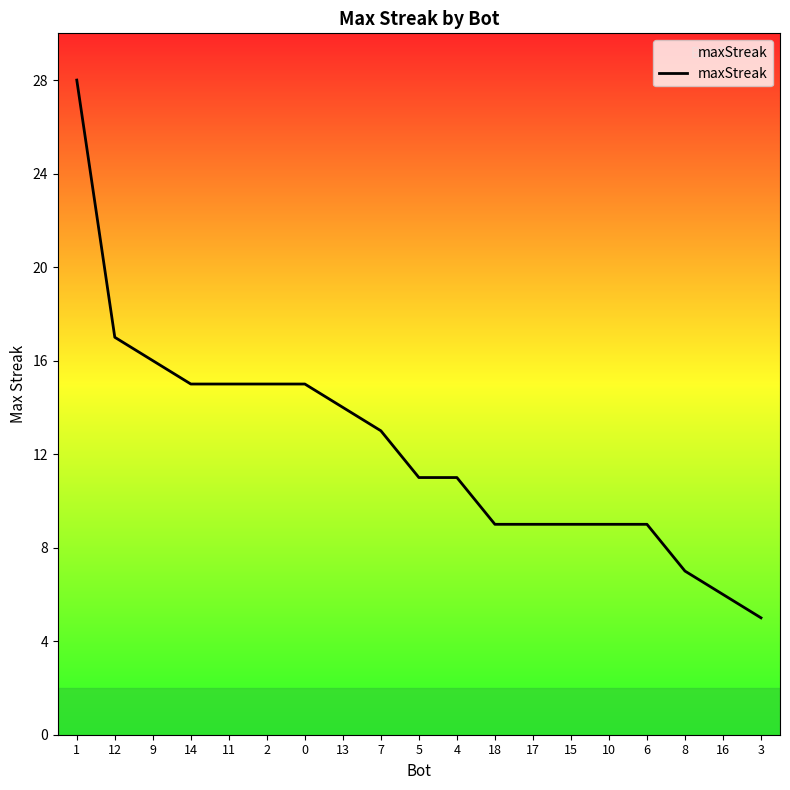

Which category has the lowest value across all series?

3